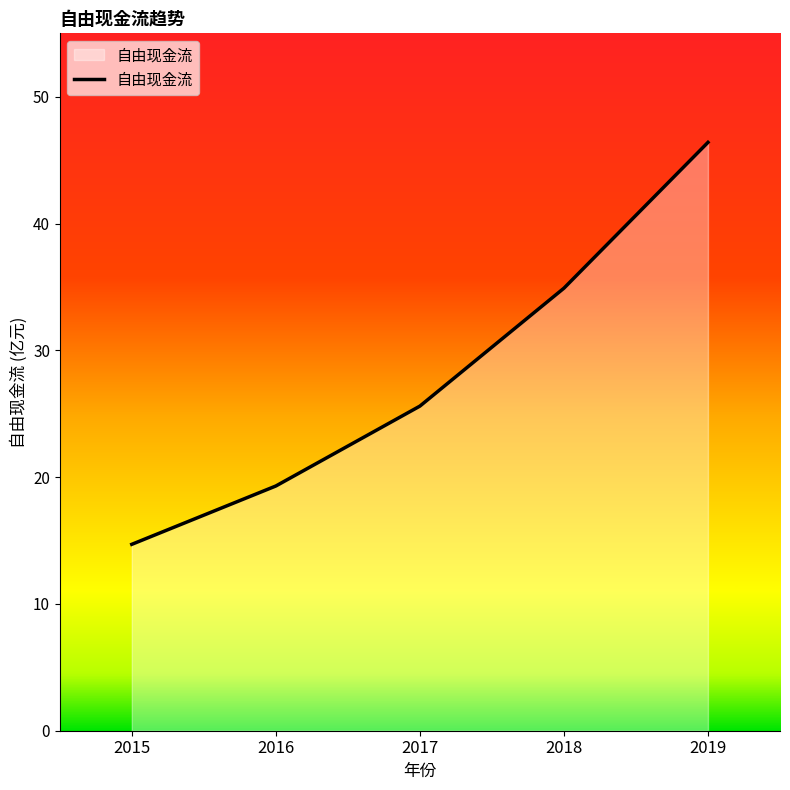

Is it true that the value at 2019 is 70.6?

False